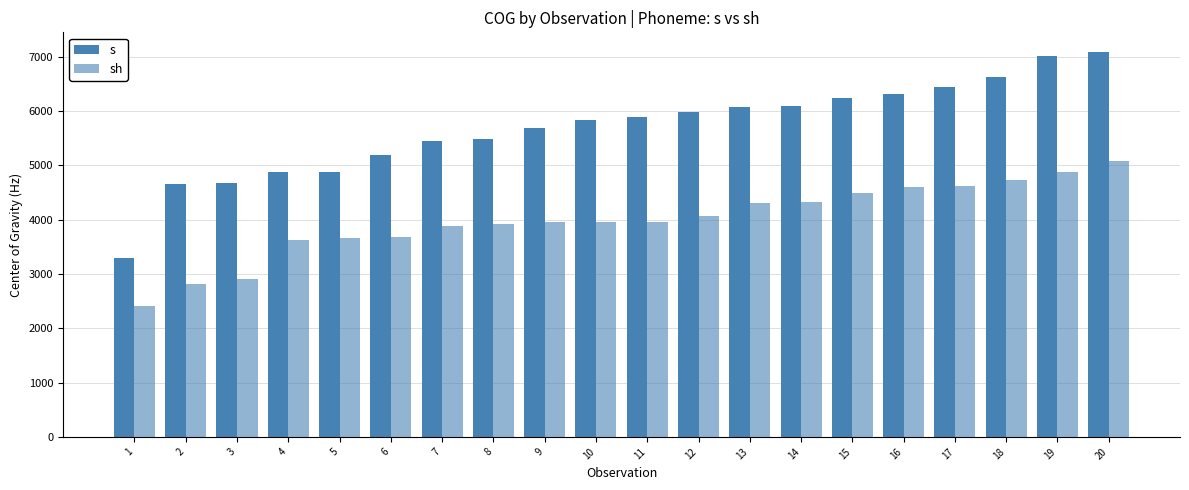

How many series are shown in this chart?

2